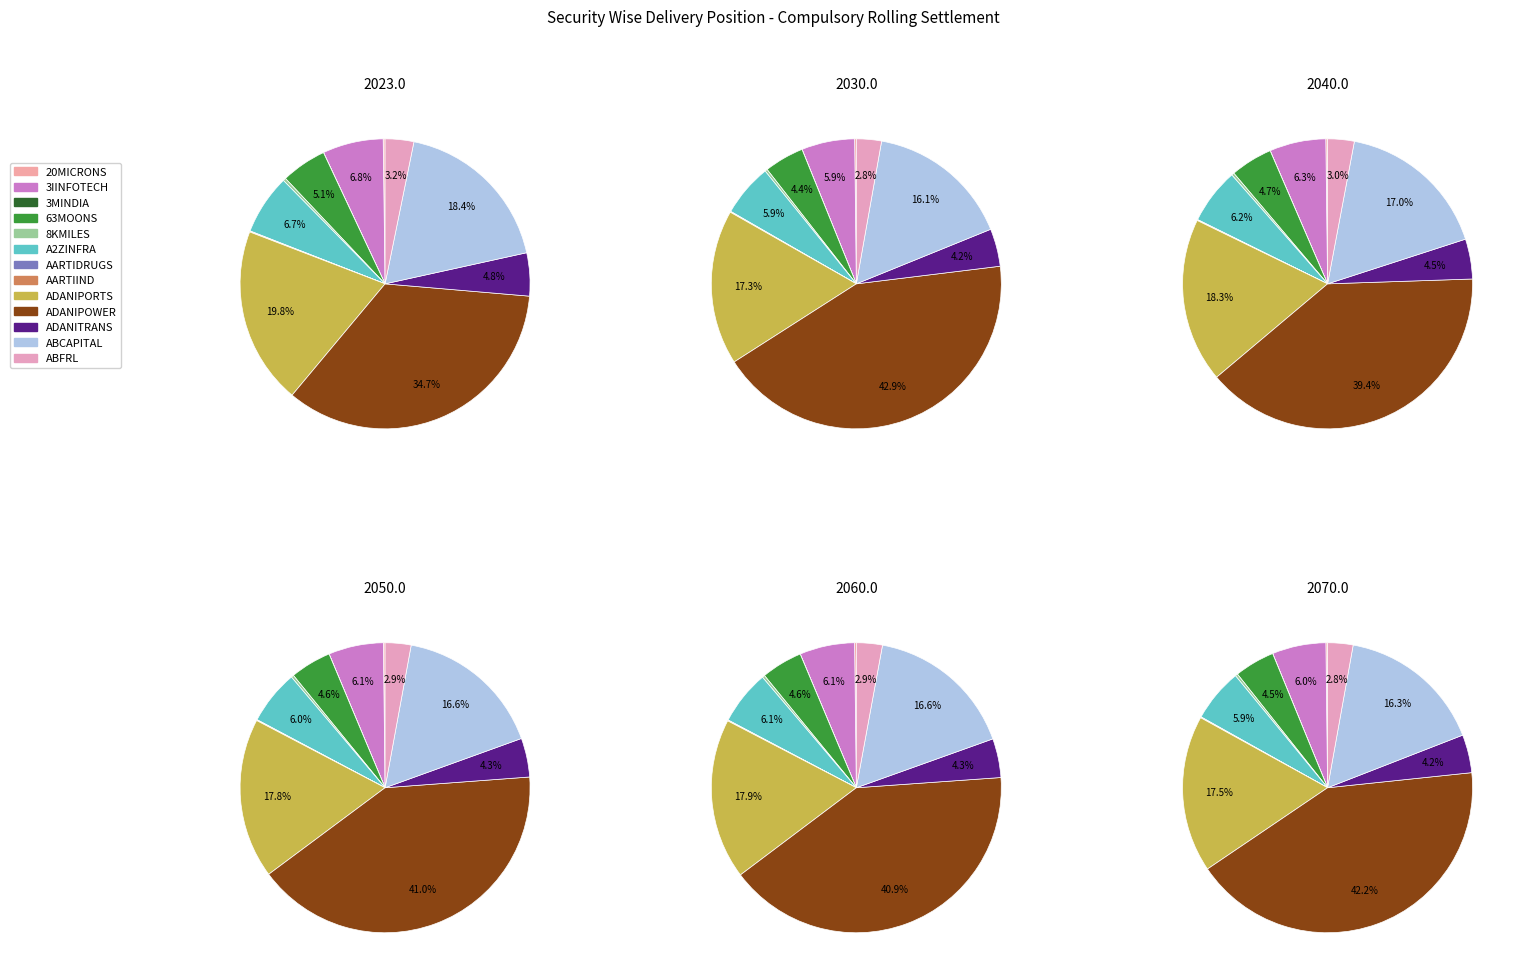

Is it true that 3MINDIA is 11% of the pie?

False